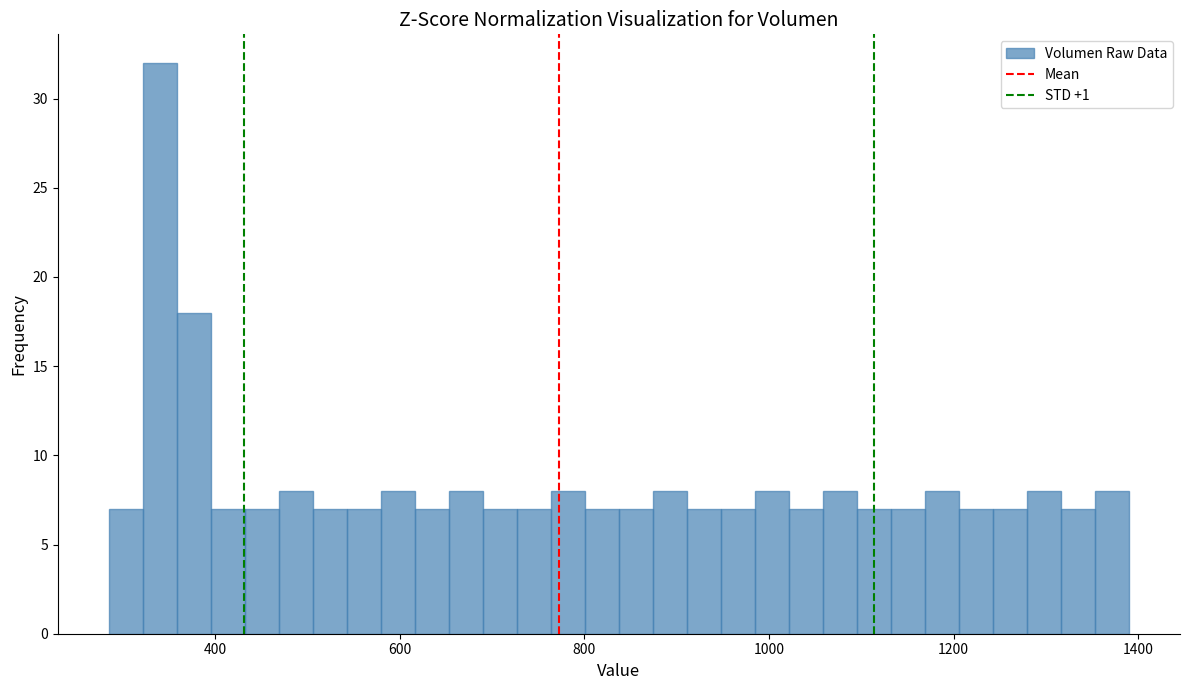

Read against the x-axis, roughly where is the centre of the tallest bar?

340